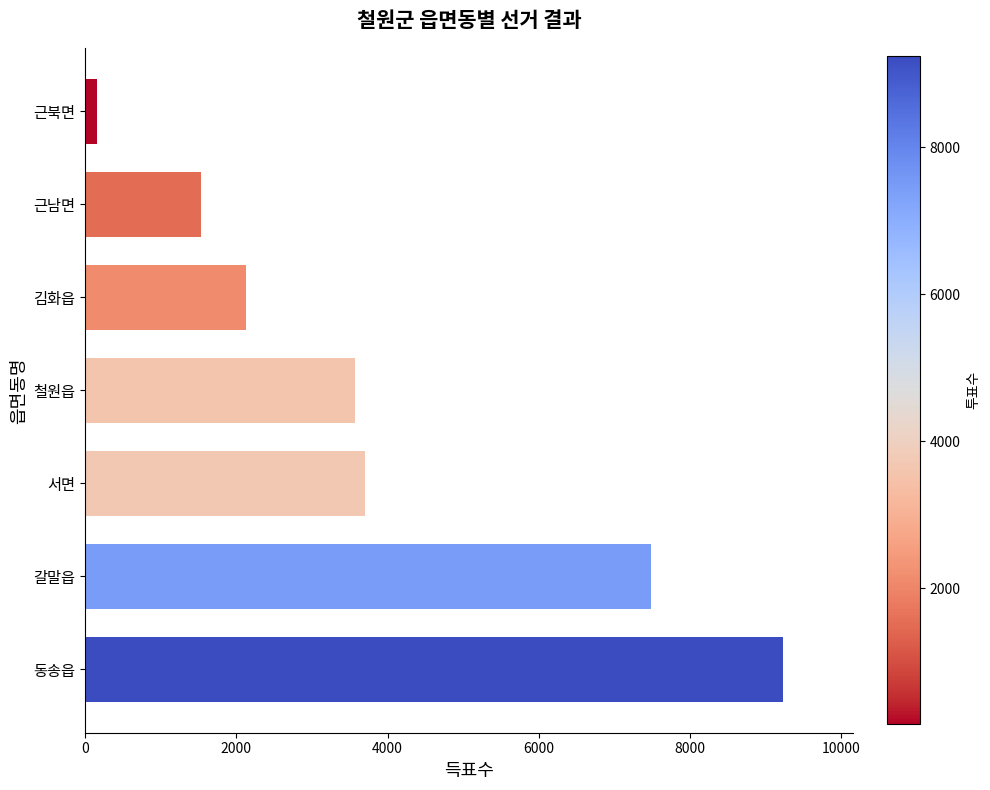

What is the average value?

3971